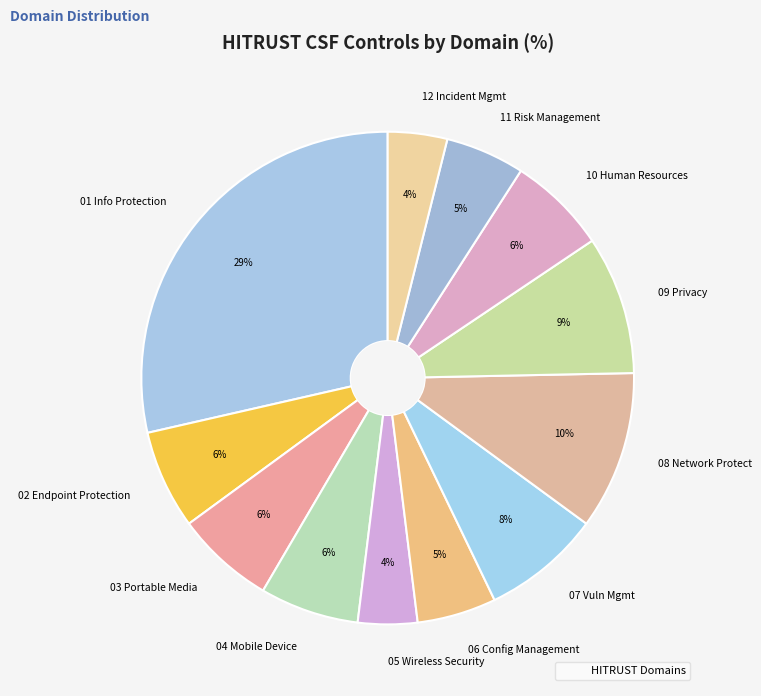

Is there any slice that represents more than half of the pie?

No